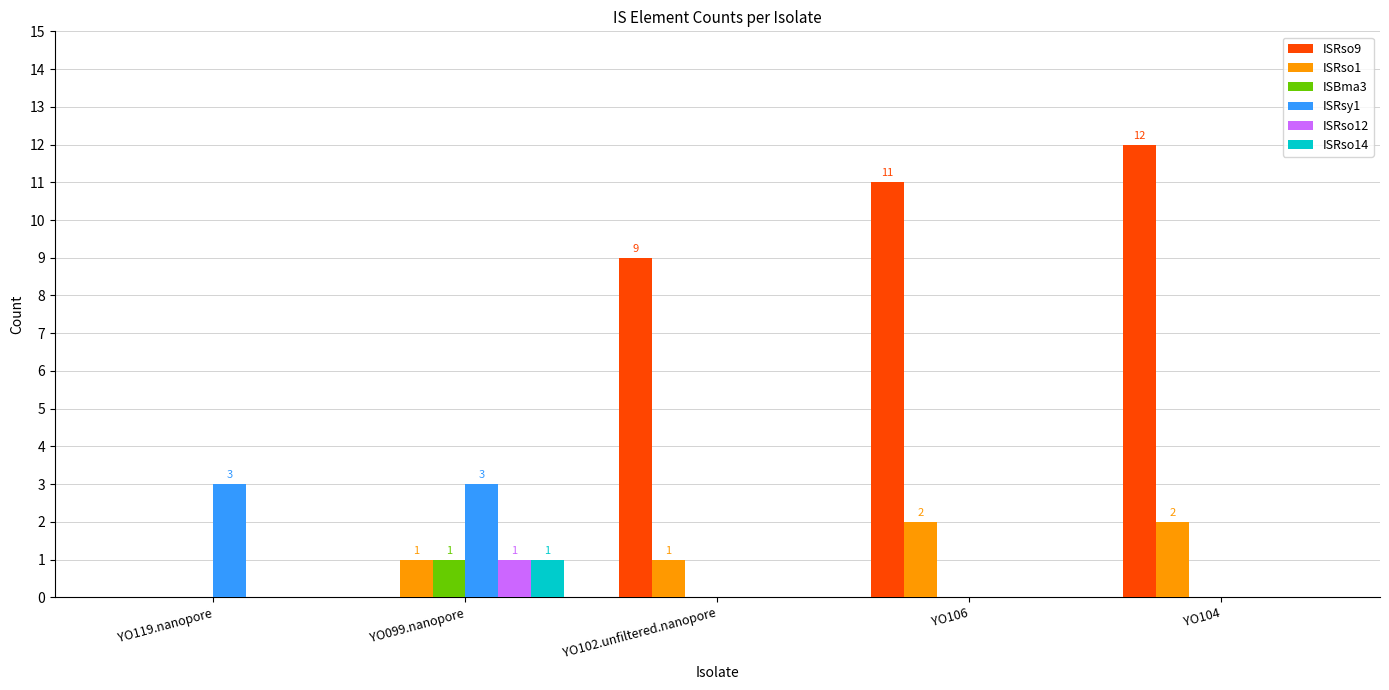

Count the number of data series in this chart.

6